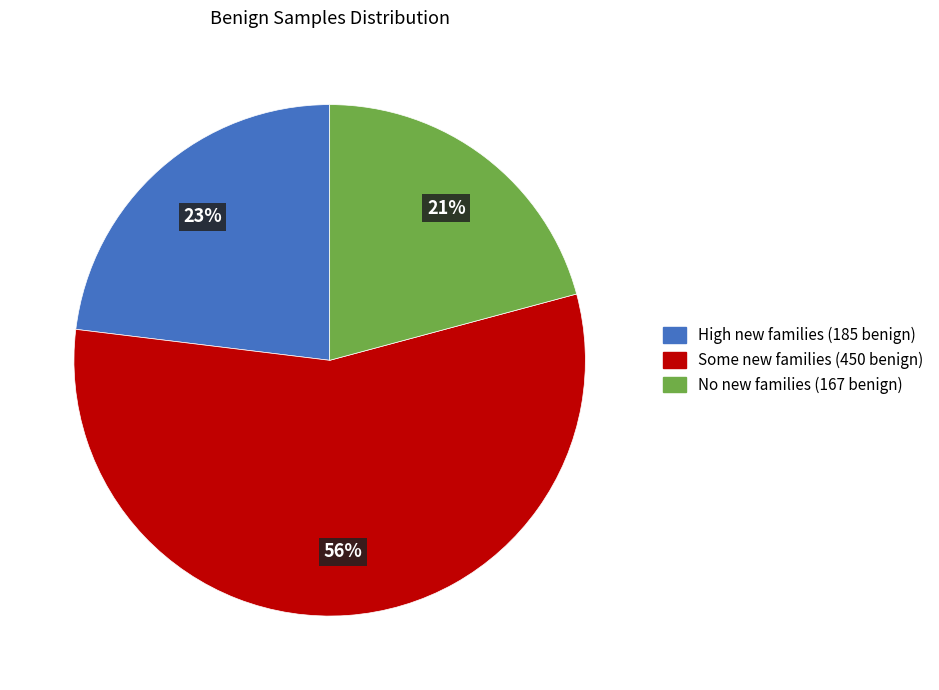

To the nearest percent, what is the difference between the largest and smallest slice percentages?

35%